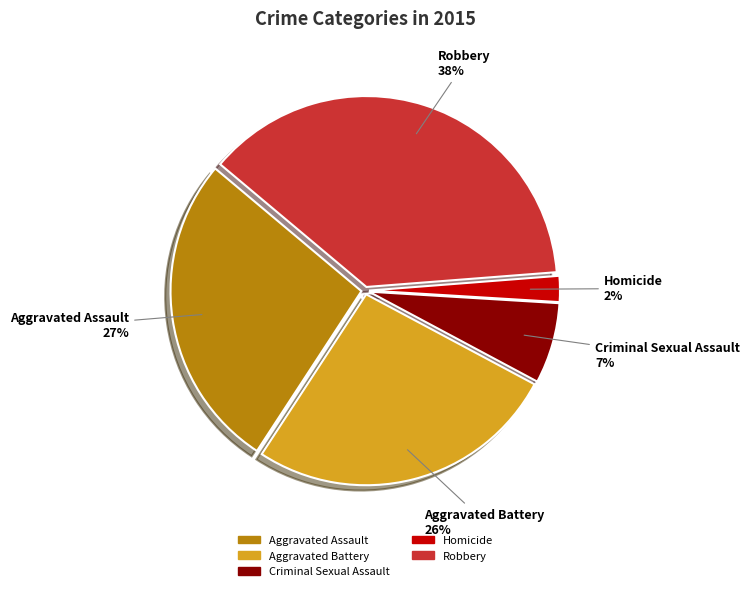

To the nearest percent, what percentage of the pie is Aggravated Battery?

26%